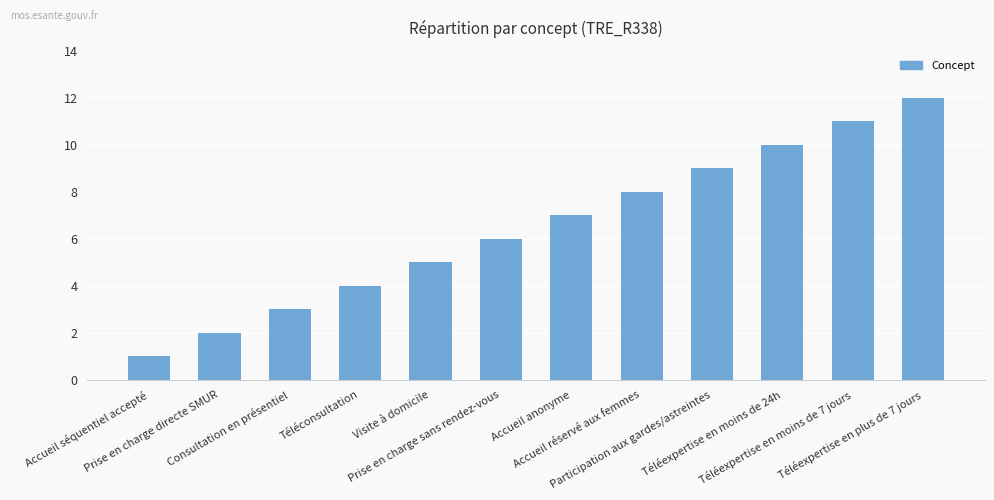

What is the ratio of the value at Participation aux gardes/astreintes to the value at Accueil séquentiel accepté?

9.0